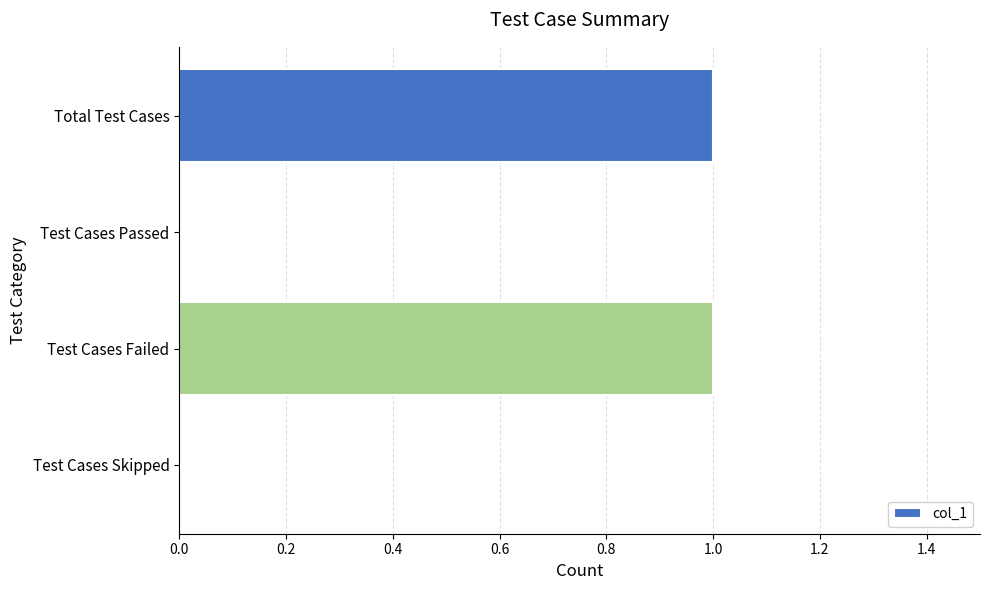

What is the ratio of the value at Total Test Cases to the value at Test Cases Failed?

1.0